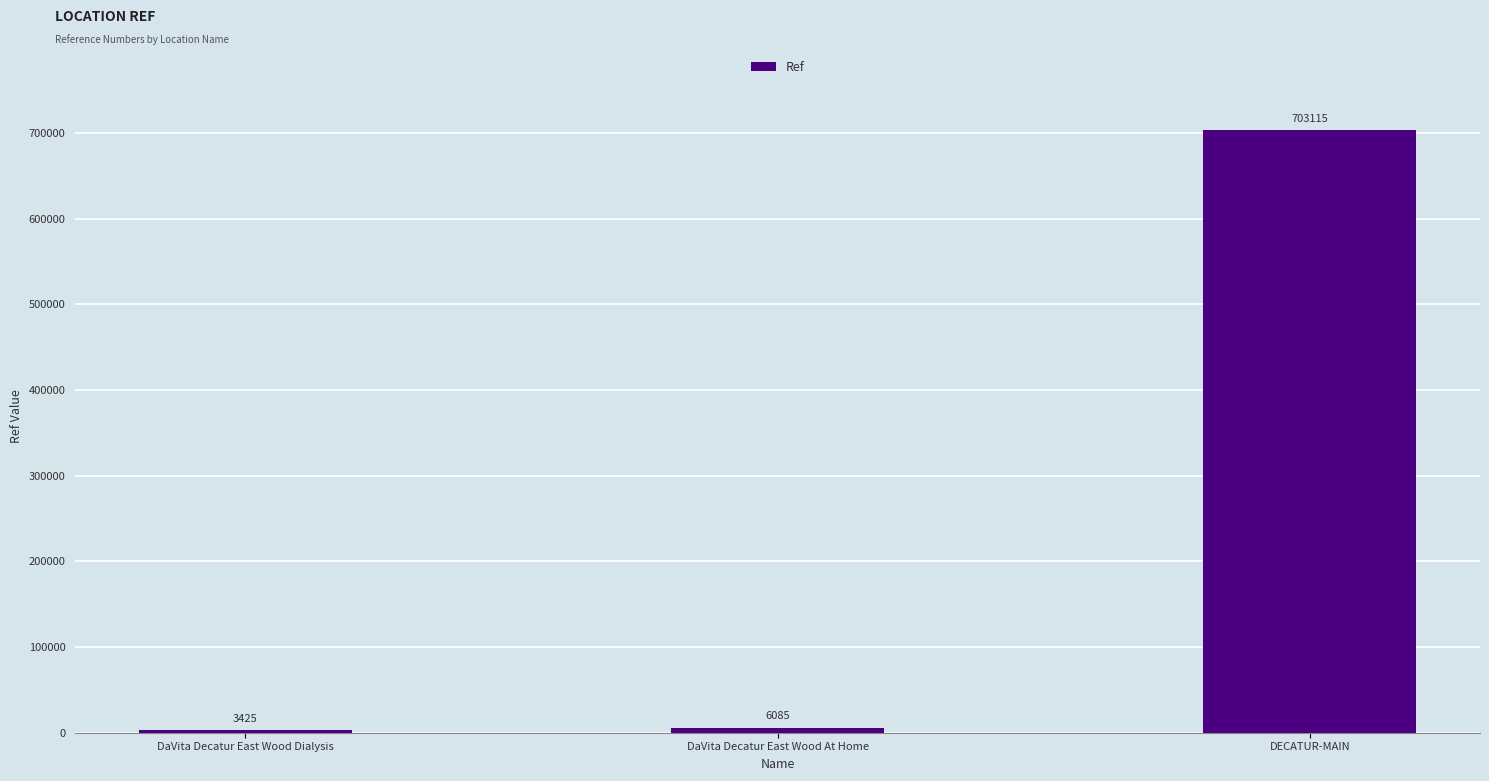

Is it true that the value at DaVita Decatur East Wood Dialysis is 3425?

True